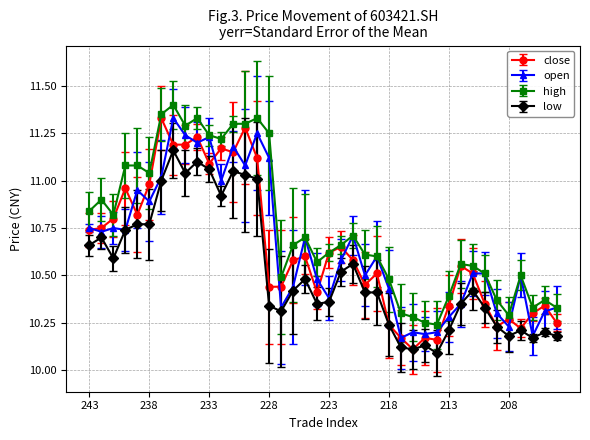

At how many categories does at least one series exceed 10?

40